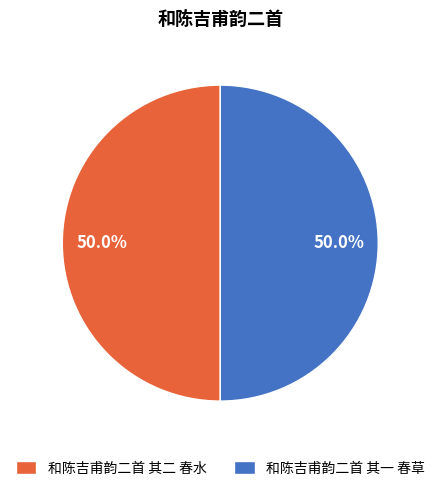

How many segments does this pie chart have?

2